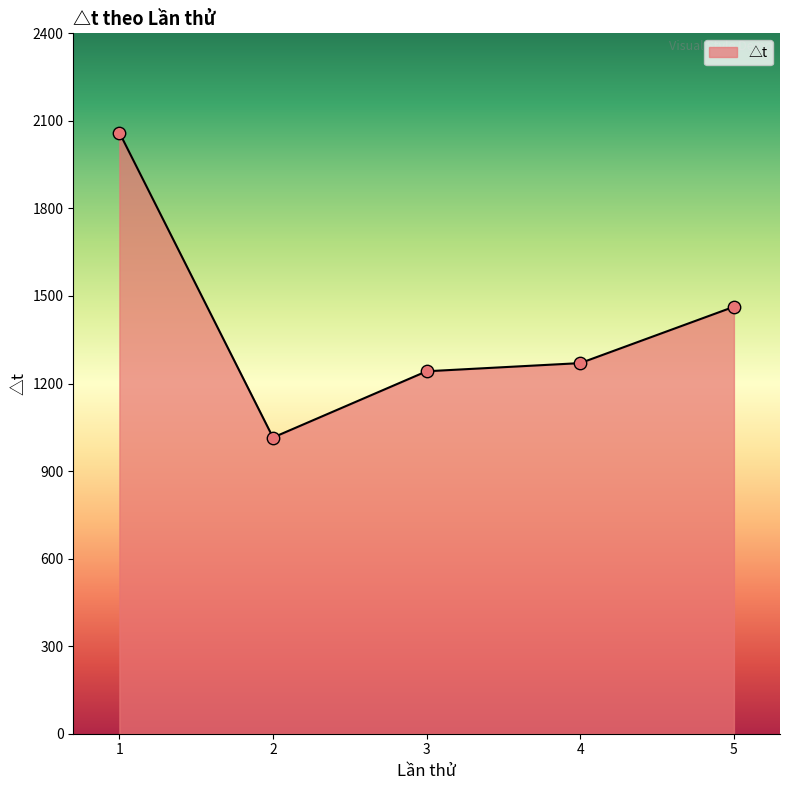

What is the change in value from 1 to 2?

-1045